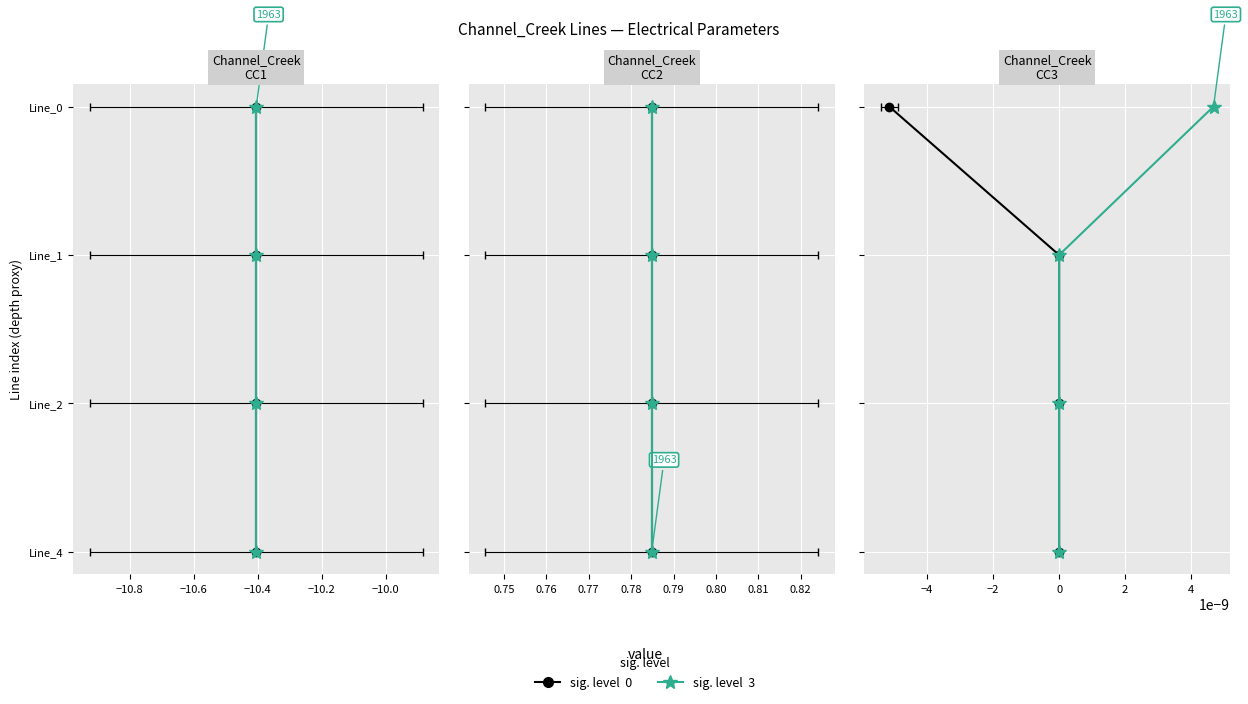

Count the sig. level 3 values in the range 1 to 3.

3